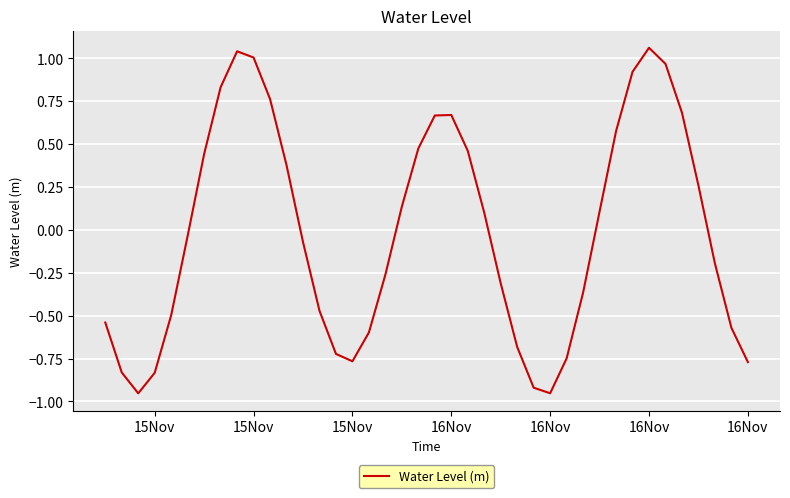

What is the difference between the maximum and minimum values?

2.0